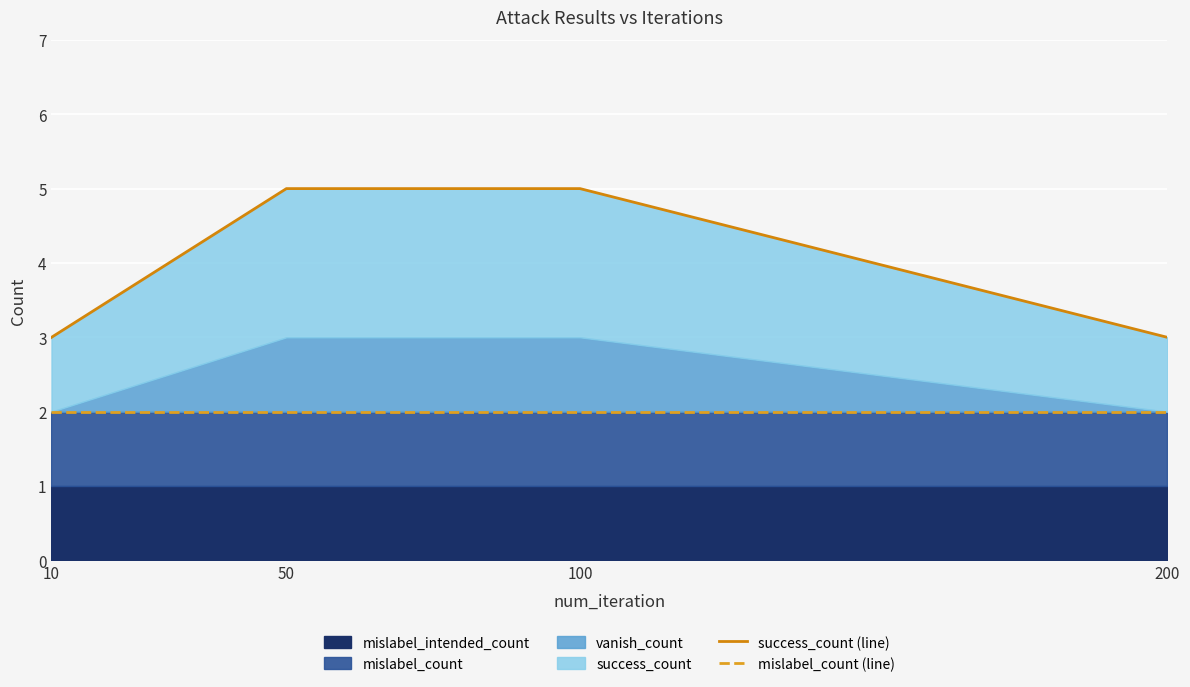

True or false: mislabel_count (line) and success_count (line) intersect in this chart.

False